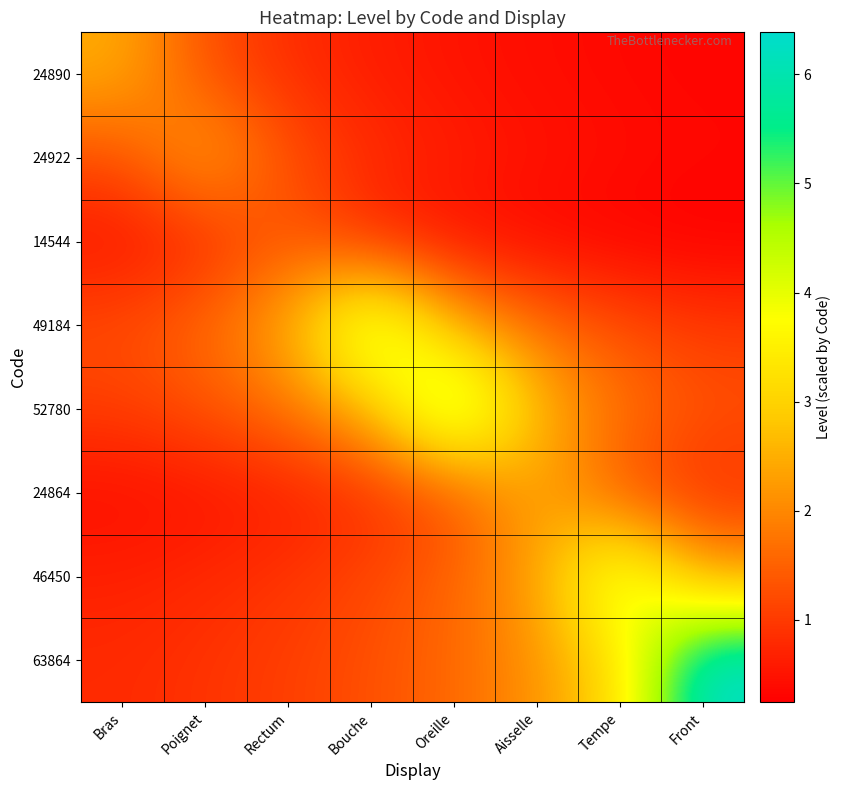

At Oreille, list the series in order from largest to smallest.

52780, 49184, 63864, 46450, 24864, 24922, 24890, 14544